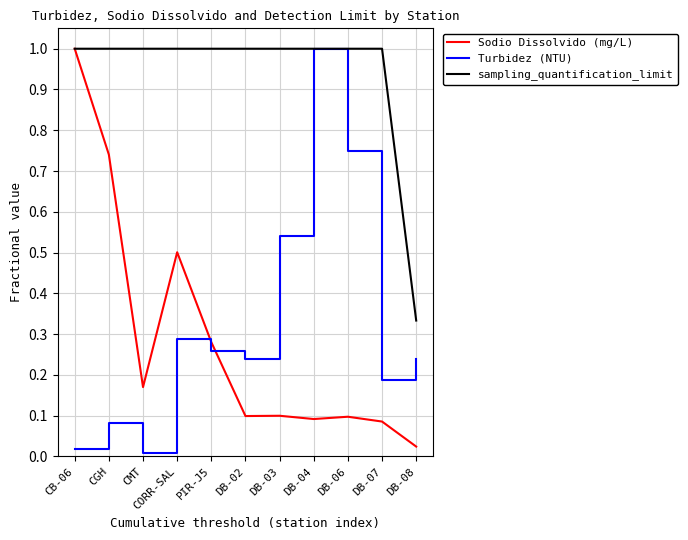

Is it true that Sodio Dissolvido (mg/L) equals 0.5 at CB-06?

False